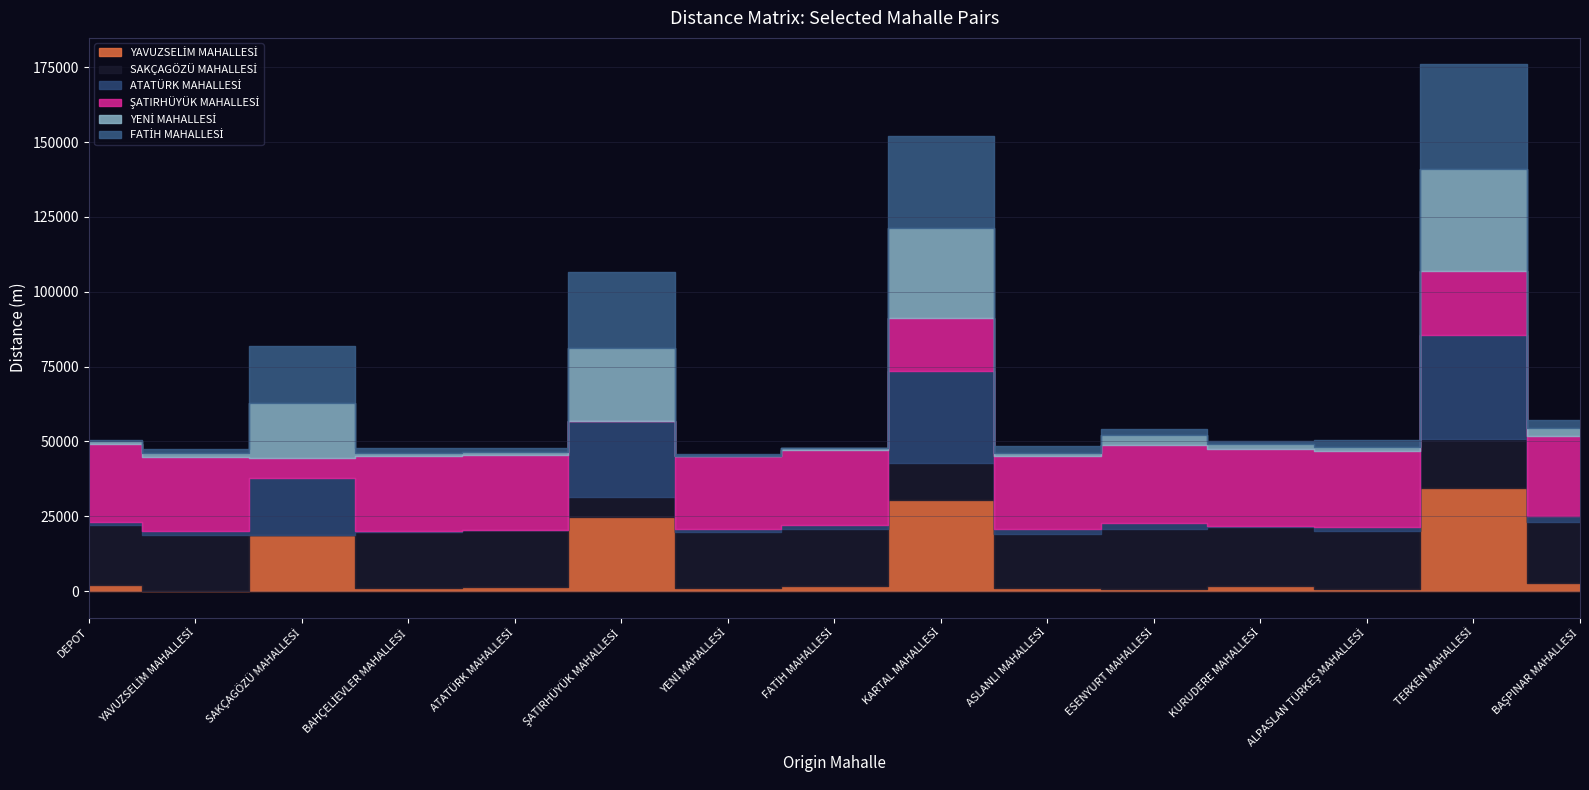

Where is the first local minimum for YENİ MAHALLESİ?

BAHÇELİEVLER MAHALLESİ